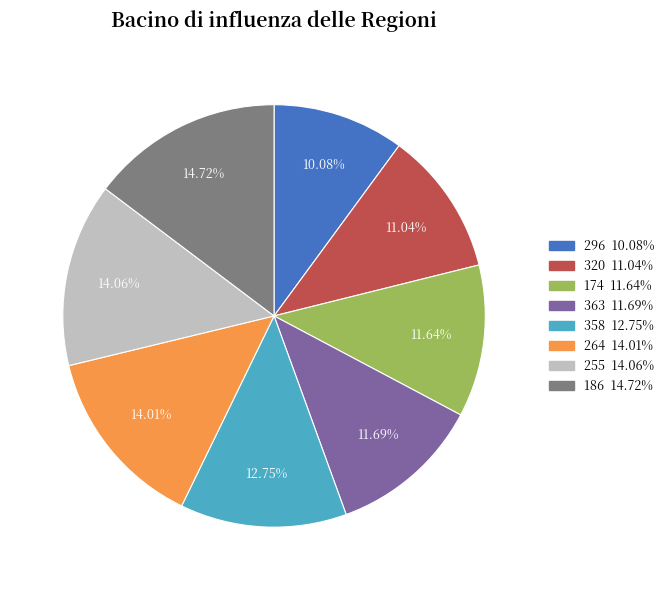

Which category has the smallest portion of the pie?

296